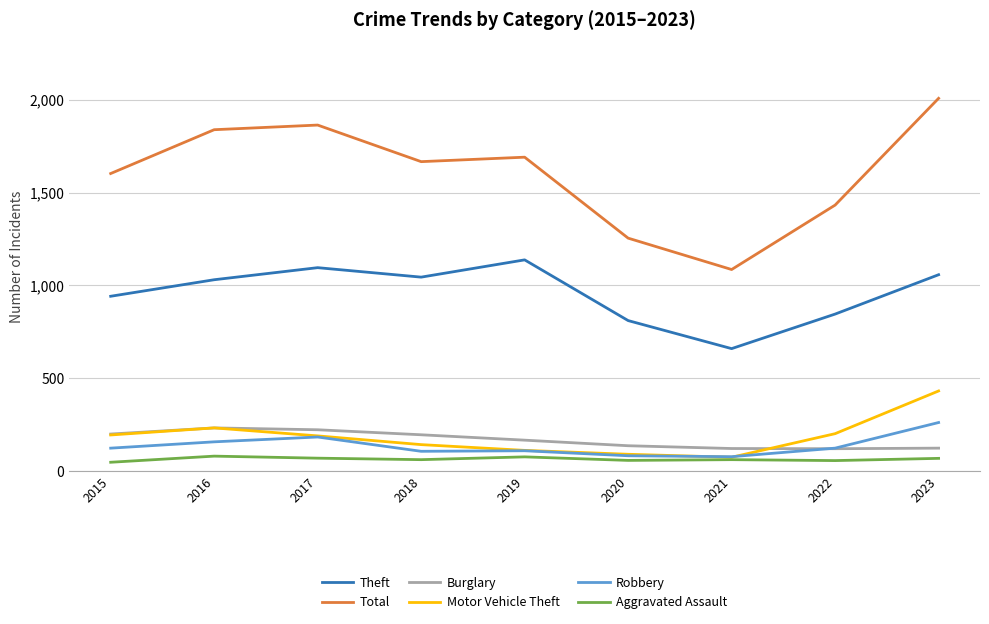

What is the highest value of the Total series?

2008